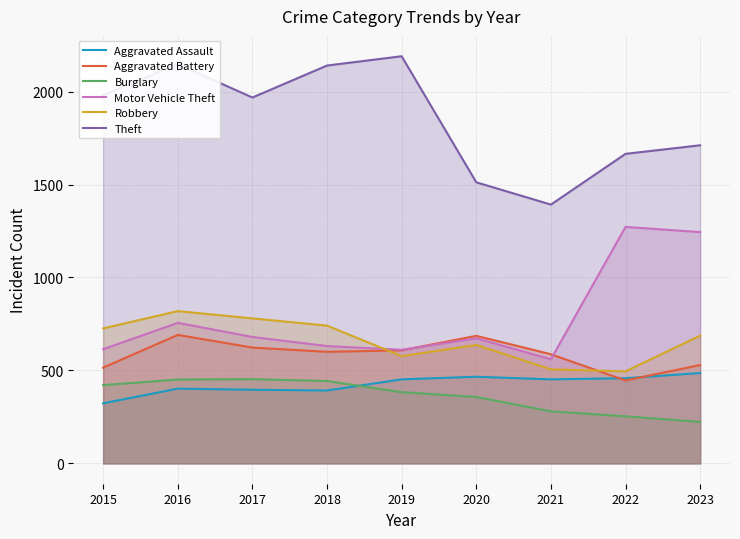

Between 2023 and 2020, which is larger?

2023